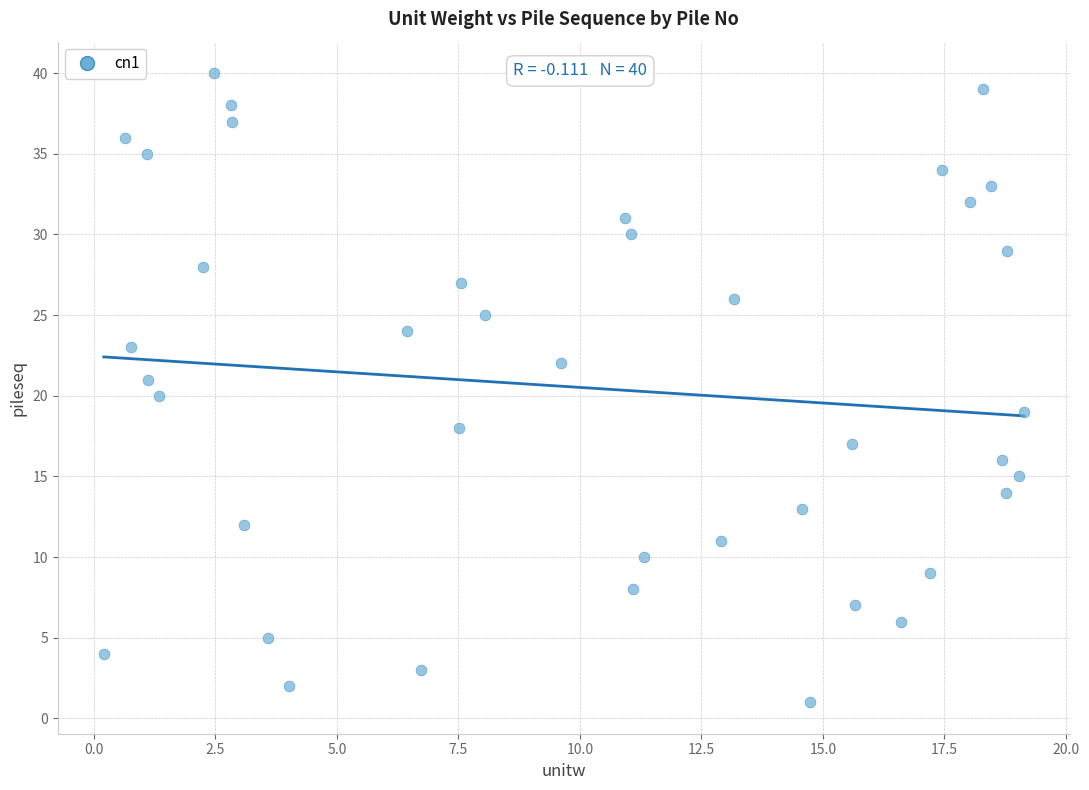

What is the range of Y values (max minus min)?

39